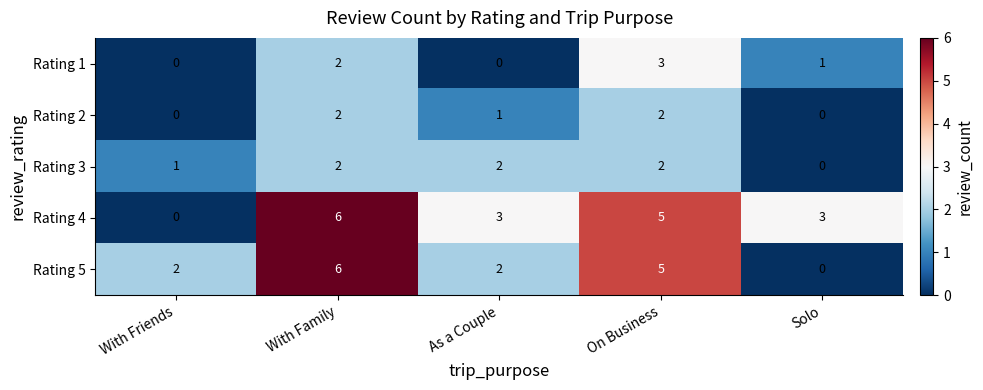

At which category is the sum across all series the highest?

With Family